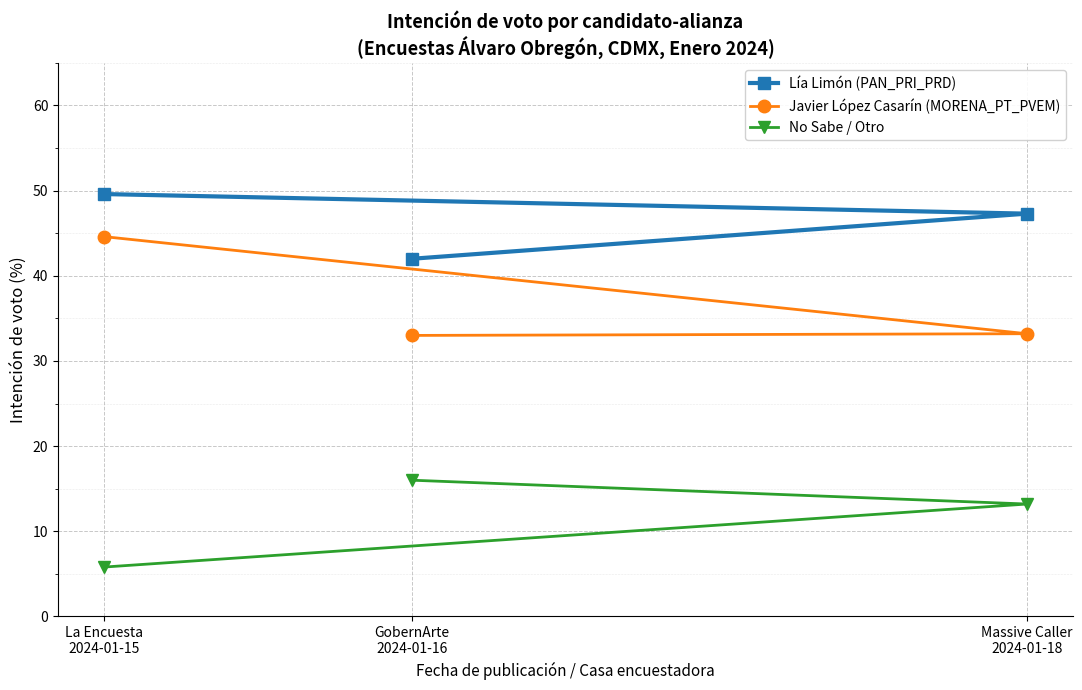

What is the greatest value displayed?

49.6